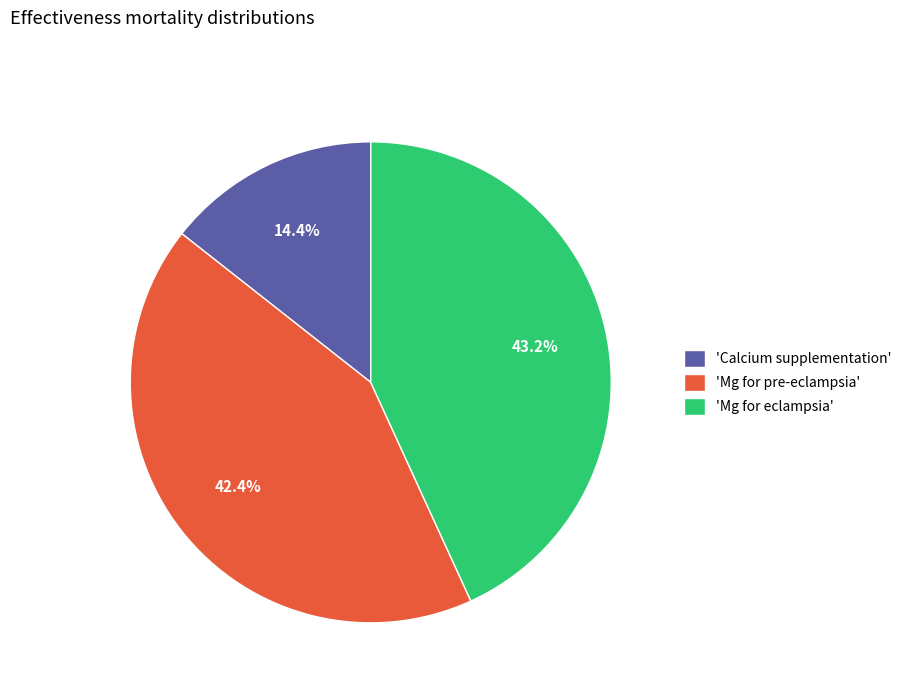

Is 'Mg for eclampsia' the majority of the pie?

No